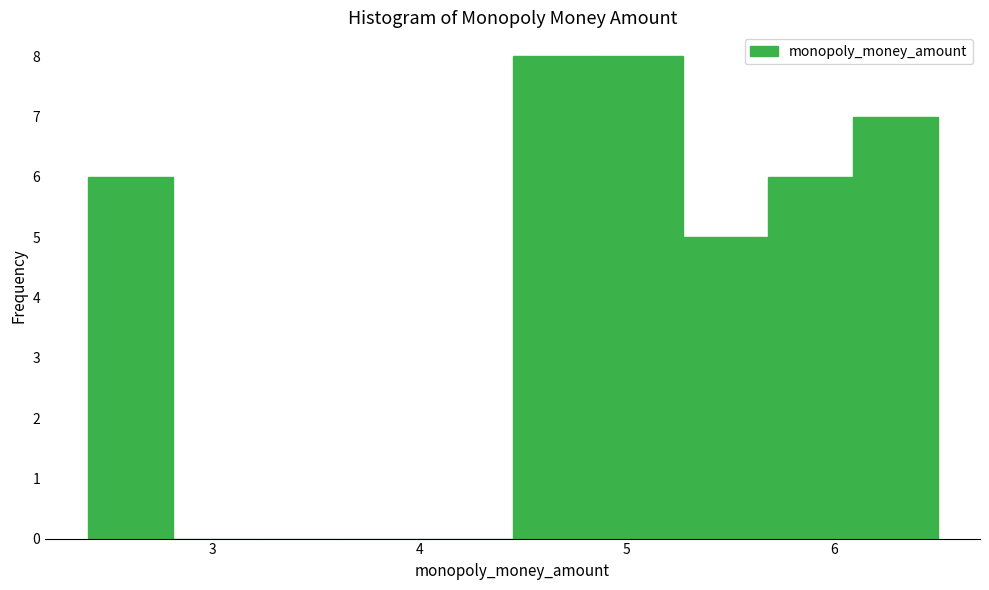

Reading left to right, list every bar in this chart as the range it spans on the x-axis followed by its height. Neither the bar edges nor the heights are printed on the chart, so give them approximately, as read against the axes.

2.40 to 2.81: 6
2.81 to 3.22: 0
3.22 to 3.63: 0
3.63 to 4.04: 0
4.04 to 4.45: 0
4.45 to 4.86: 8
4.86 to 5.27: 8
5.27 to 5.68: 5
5.68 to 6.09: 6
6.09 to 6.50: 7